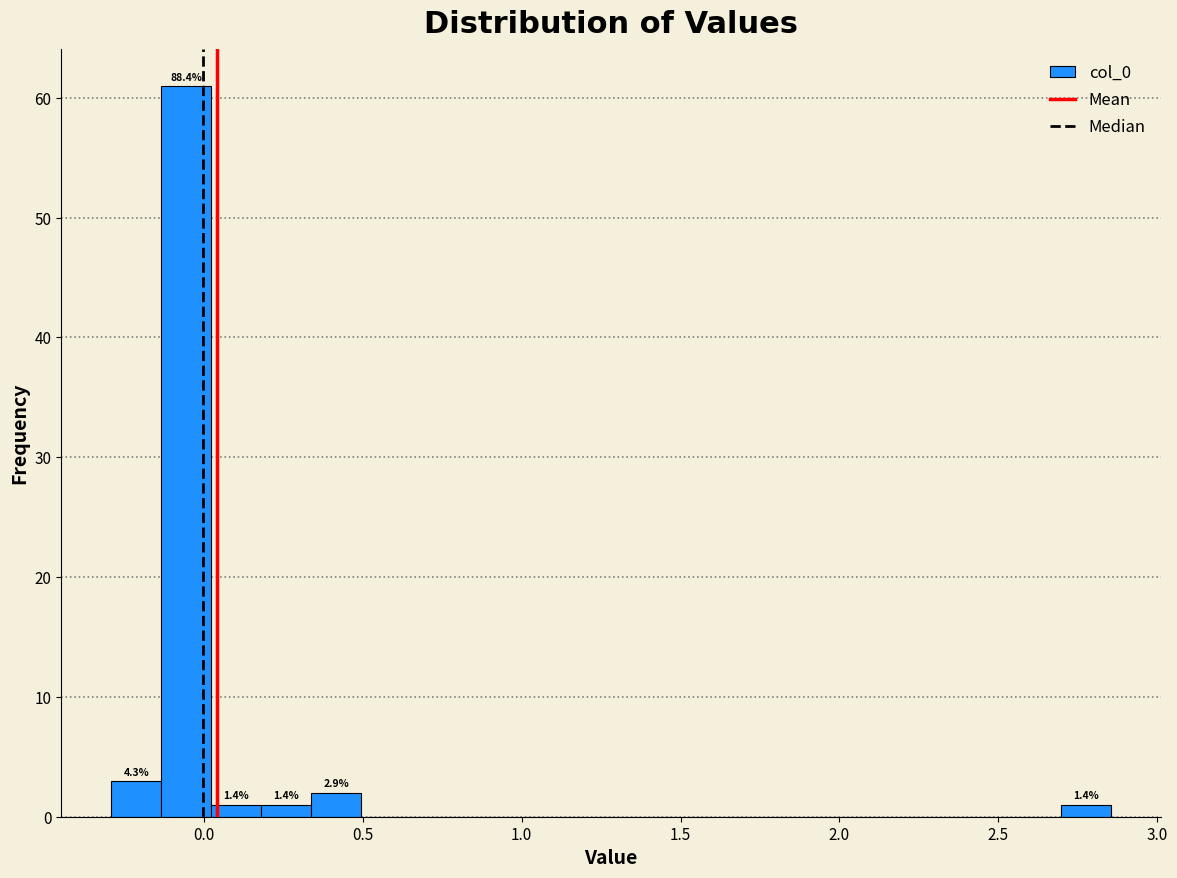

Around what value on the x-axis is the tallest bar? Give the approximate position of its centre, as read against the axis.

-0.05